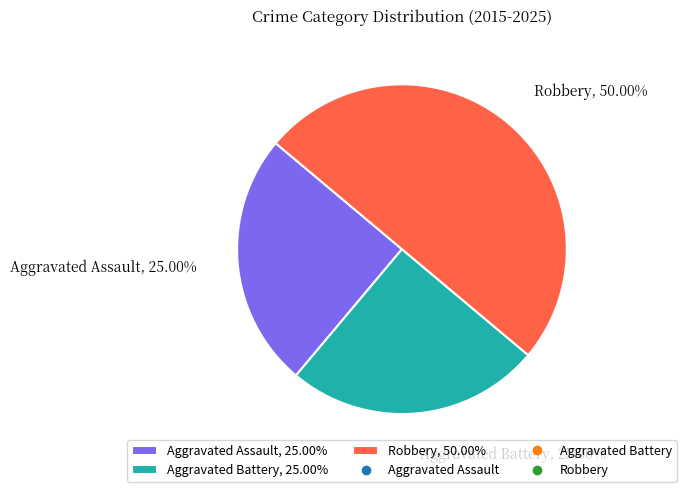

Does Aggravated Battery, 25.00% represent more than half of the total?

No